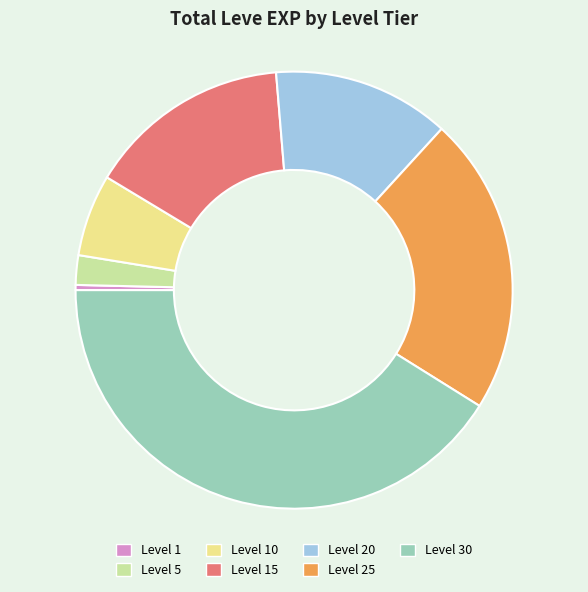

Is the sum of Level 15 and Level 1 greater than half?

No